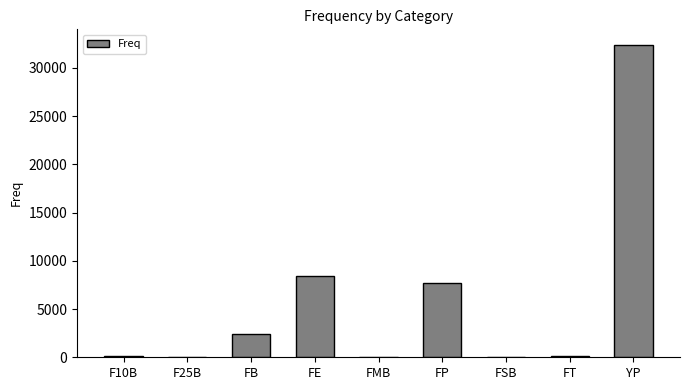

At which label is the value closest to 16193?

FE